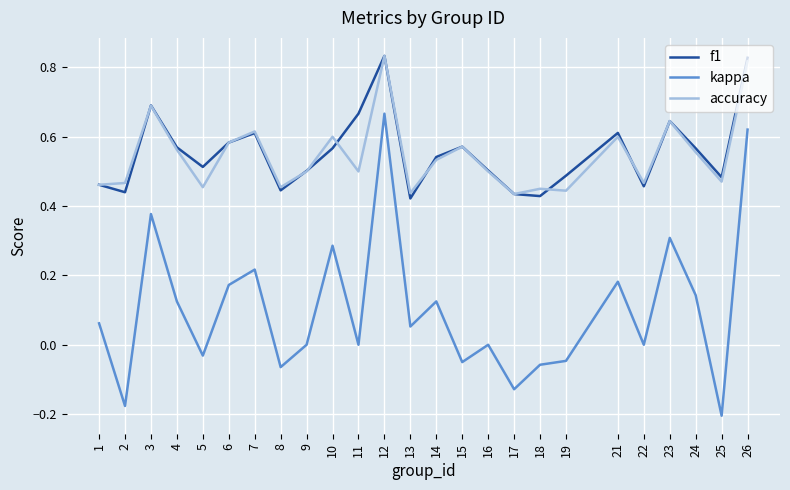

Which series has the widest spread of values?

kappa